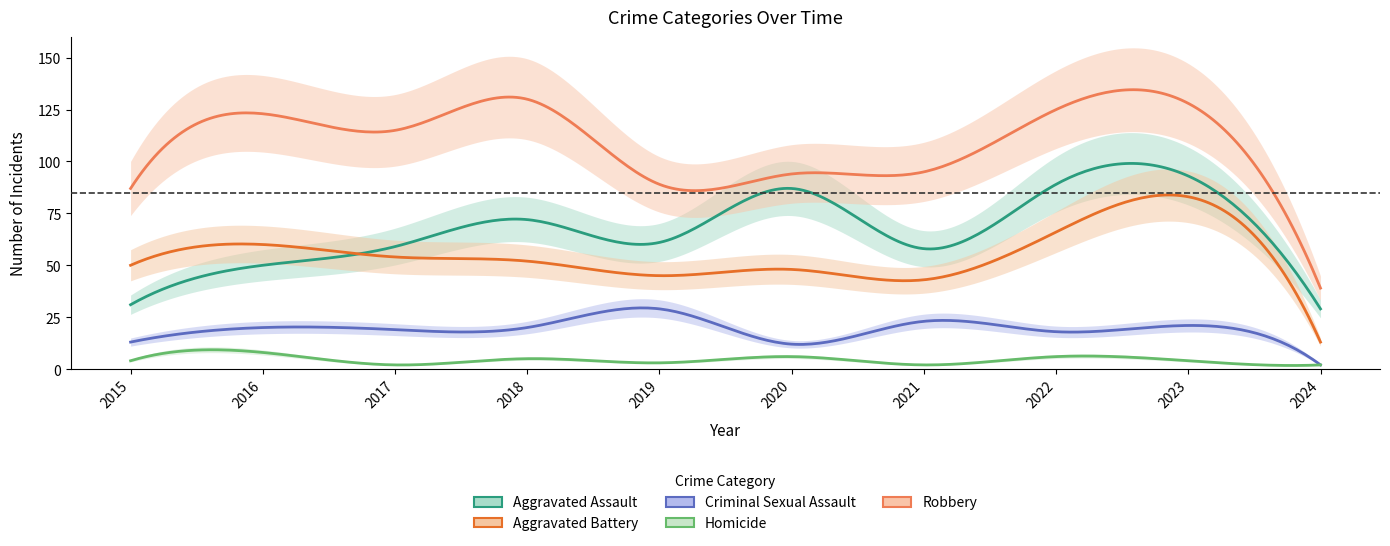

True or false: Robbery has a value of 128 at 2023.

True